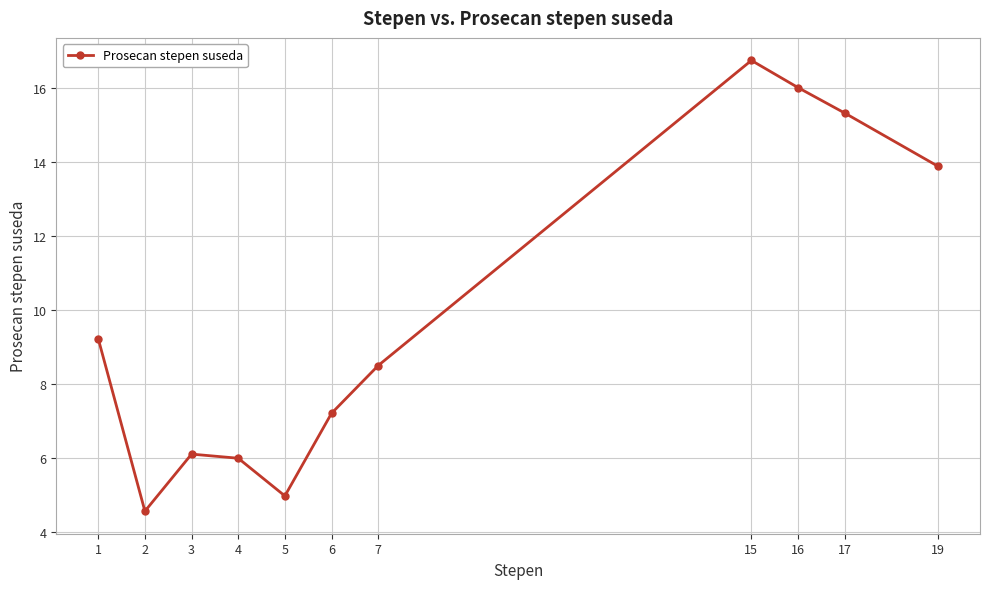

What is the value of the 9th point from the left?

16.0